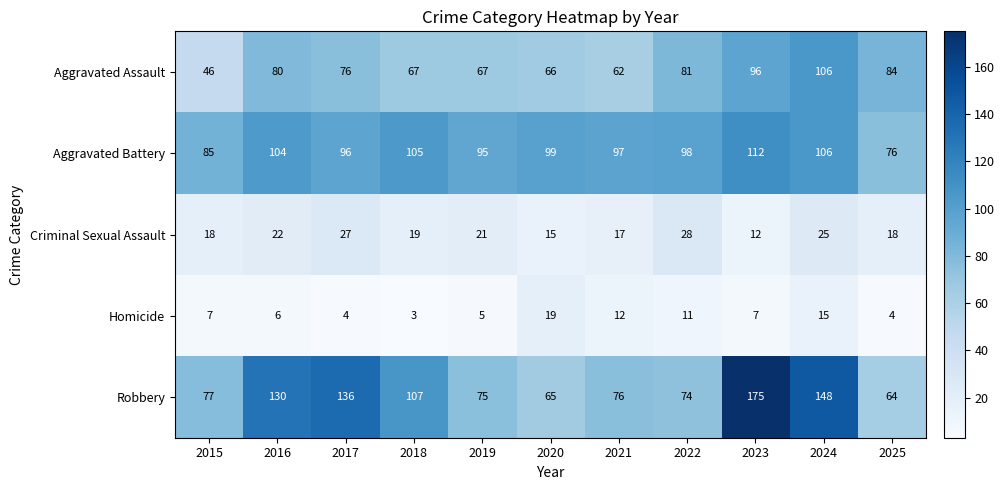

At how many categories does at least one series exceed 40?

11